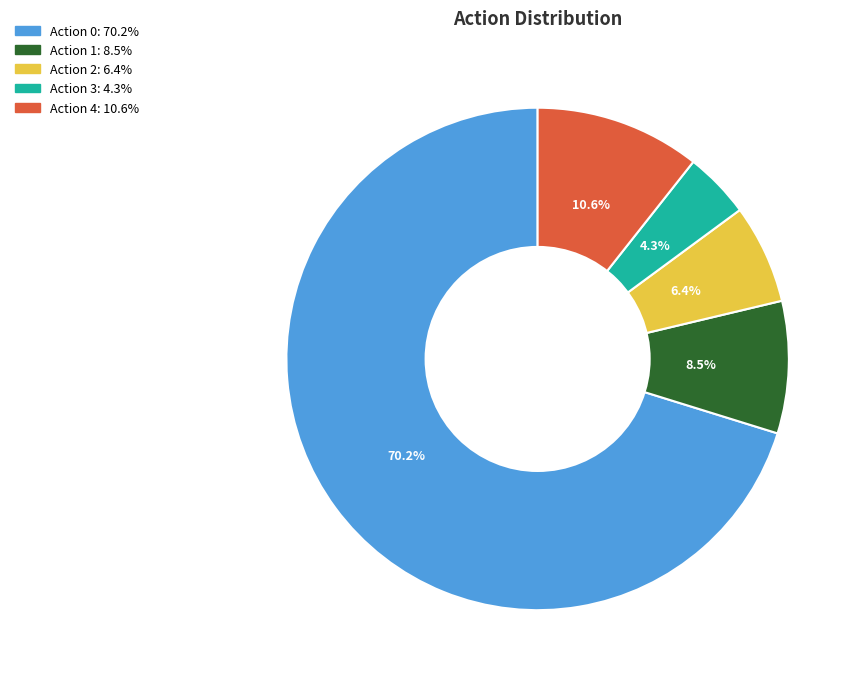

Is there a majority slice in this chart?

Yes